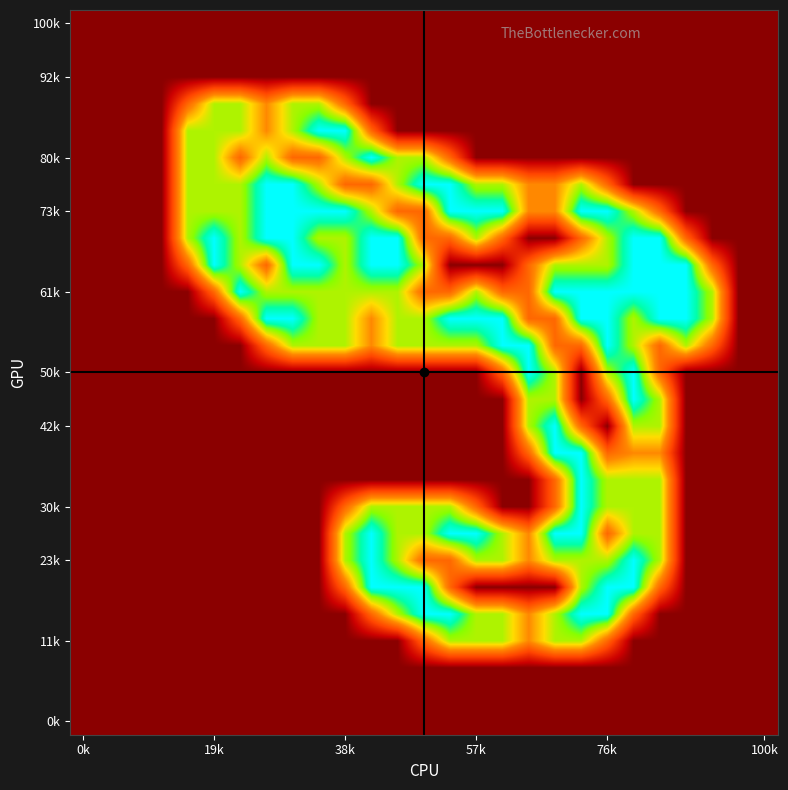

How many distinct data groups are displayed?

27